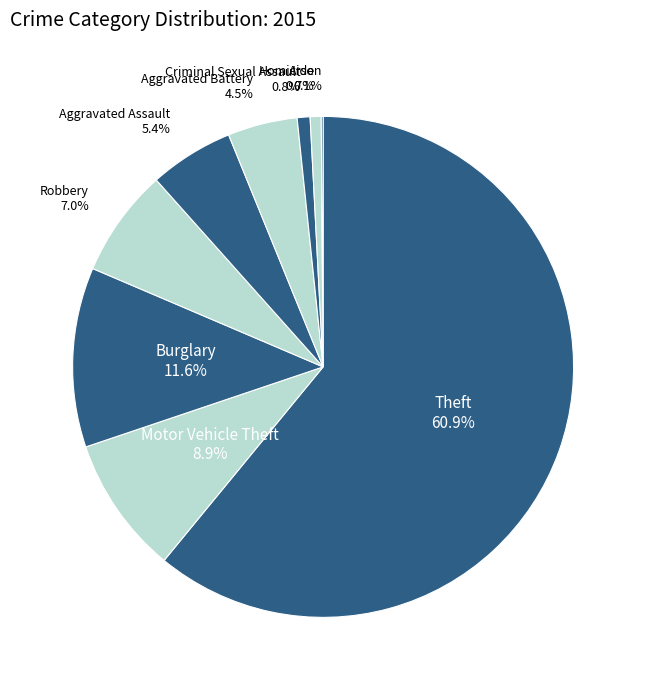

To the nearest percent, what portion does Criminal Sexual Assault represent?

1%